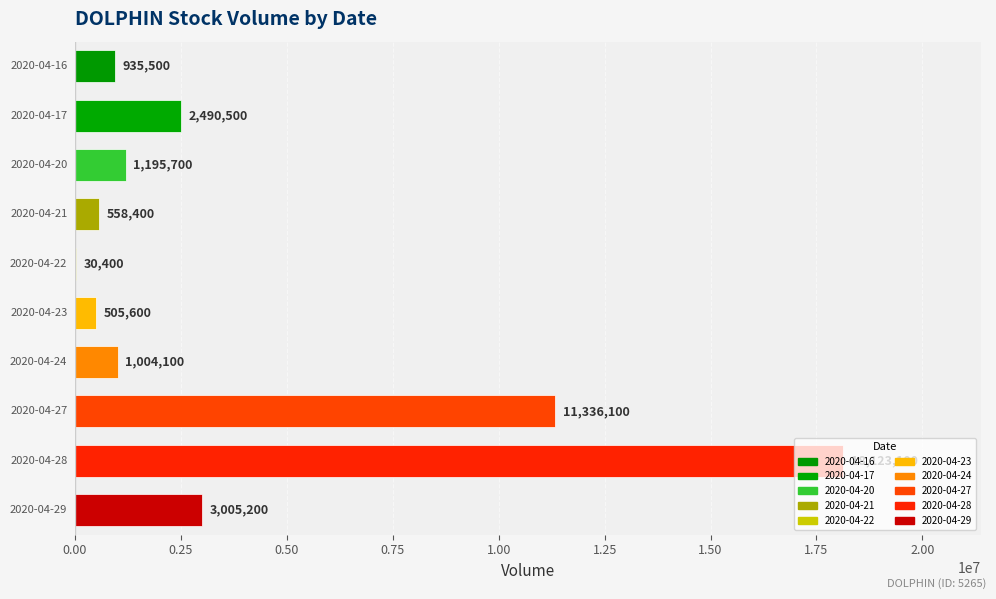

What is the sum of all values?

39184600